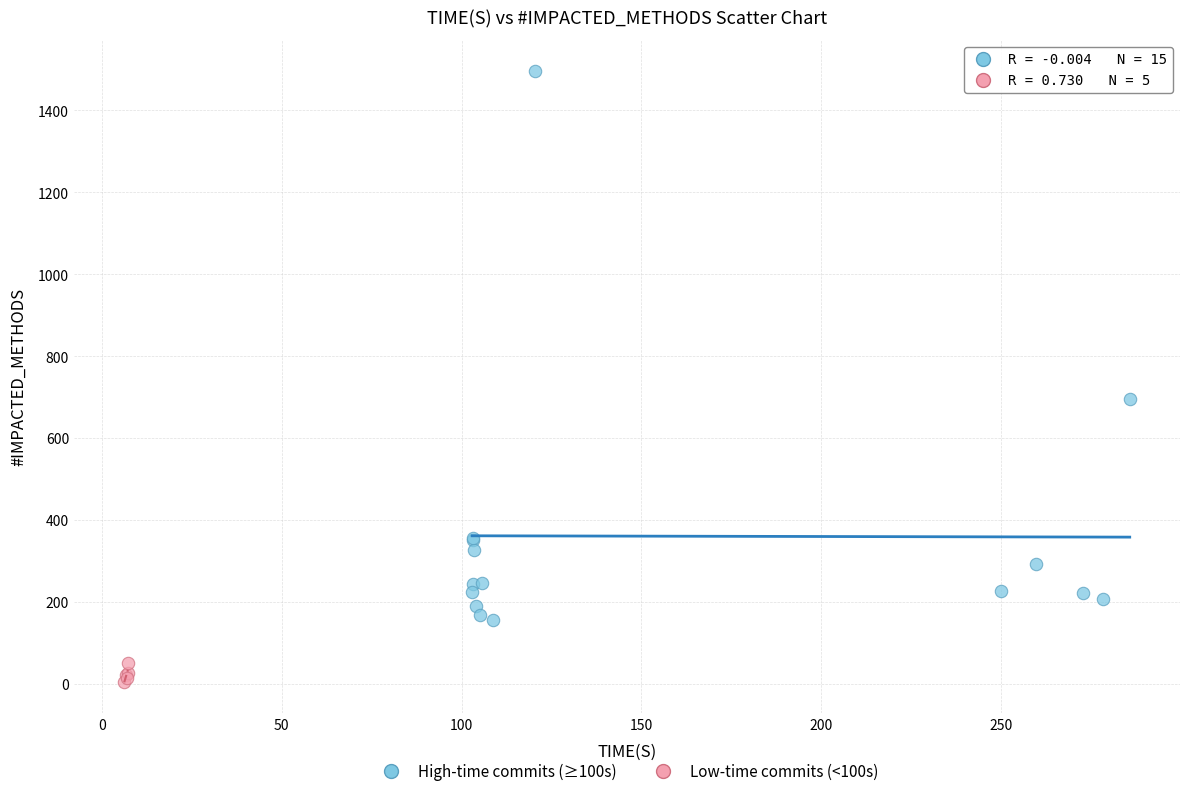

Which series has the widest spread of Y values?

High-time commits (≥100s)